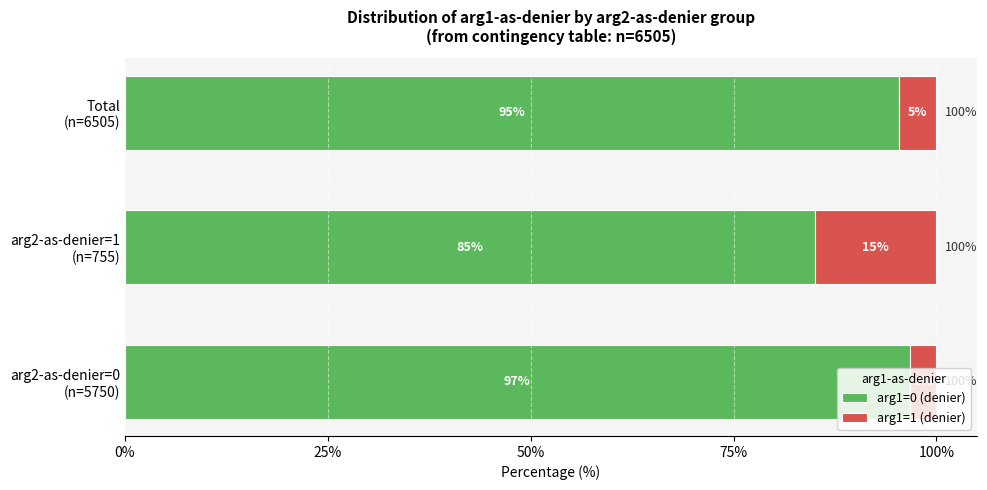

What are all the series names shown in the legend?

arg1=0 (denier), arg1=1 (denier)